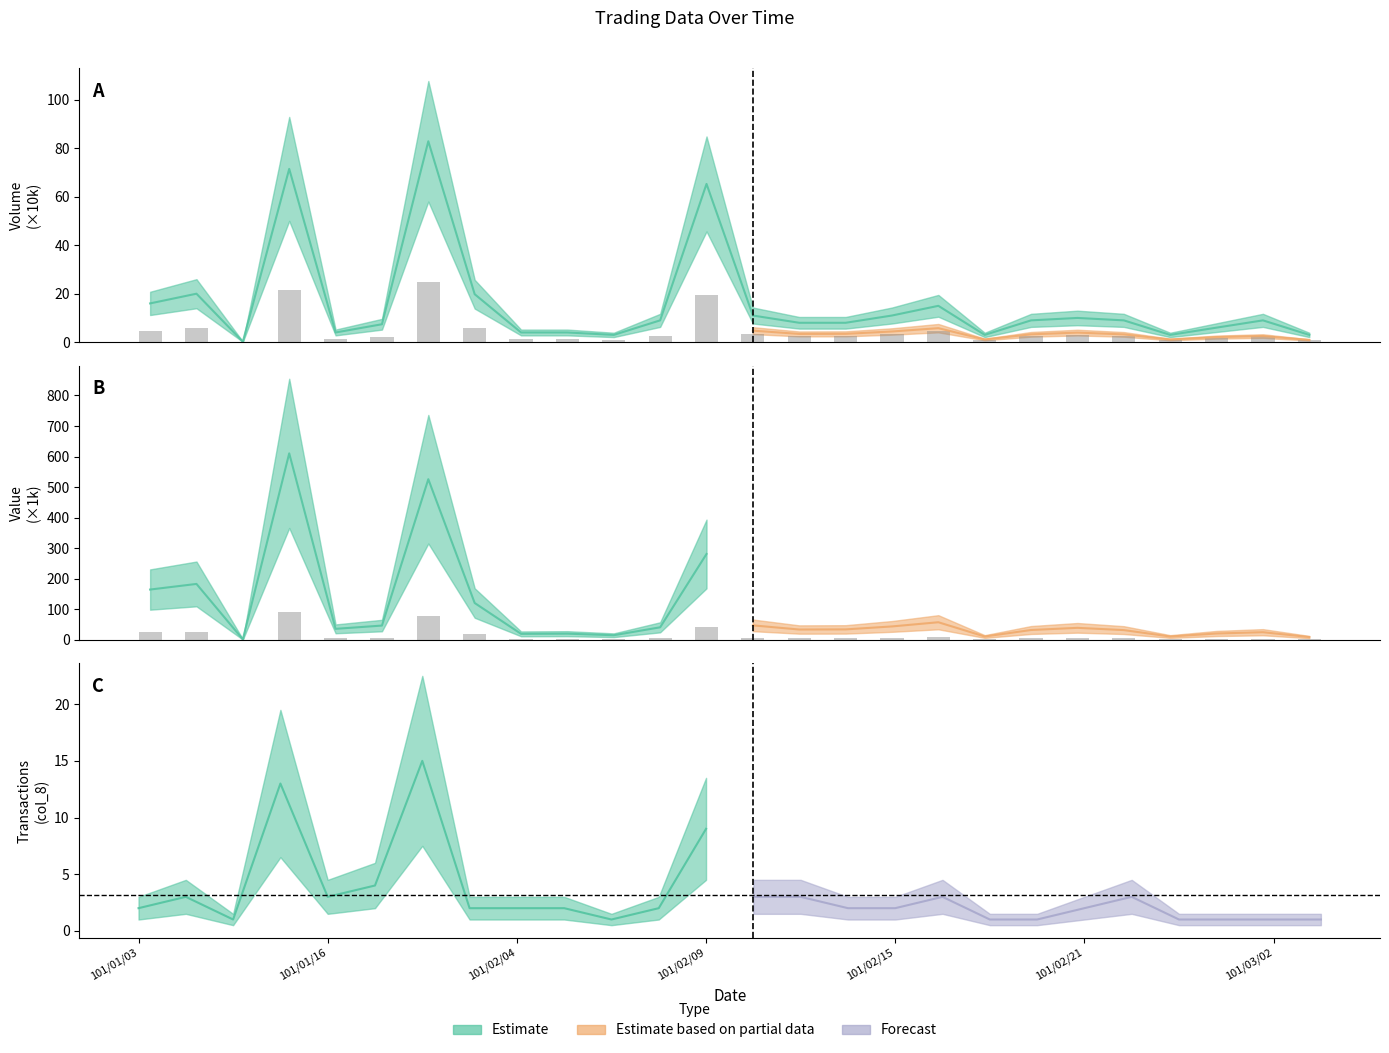

How many groups of bars are there?

26